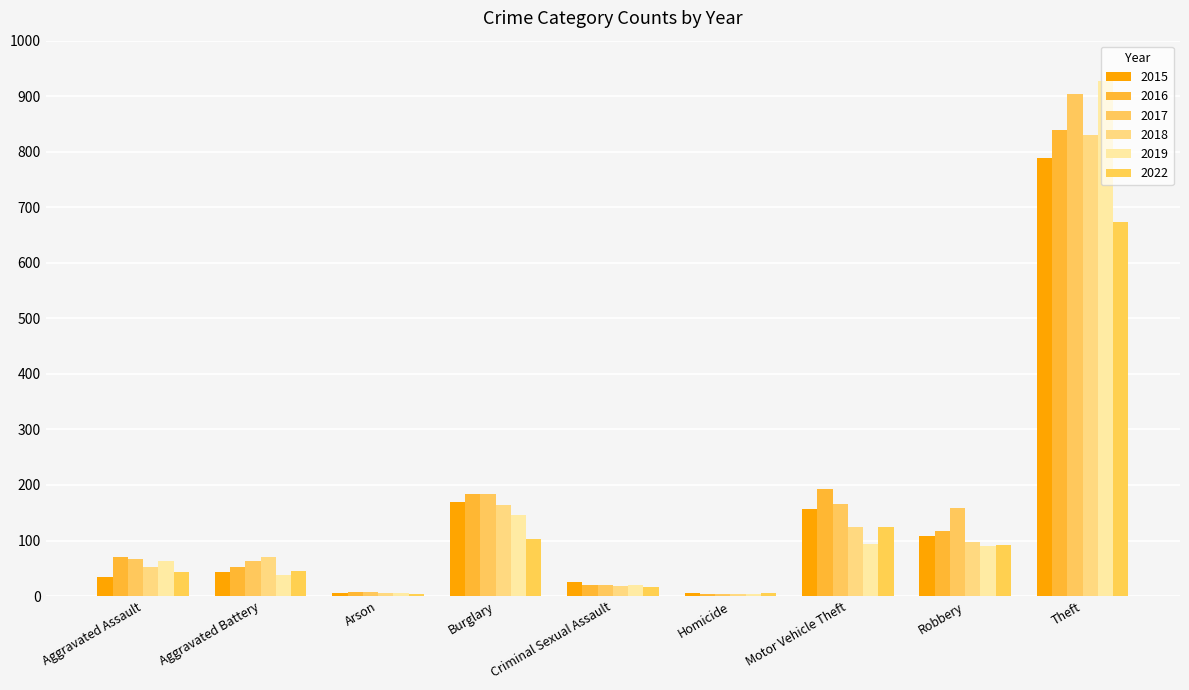

What is the total value across all series at Robbery?

666